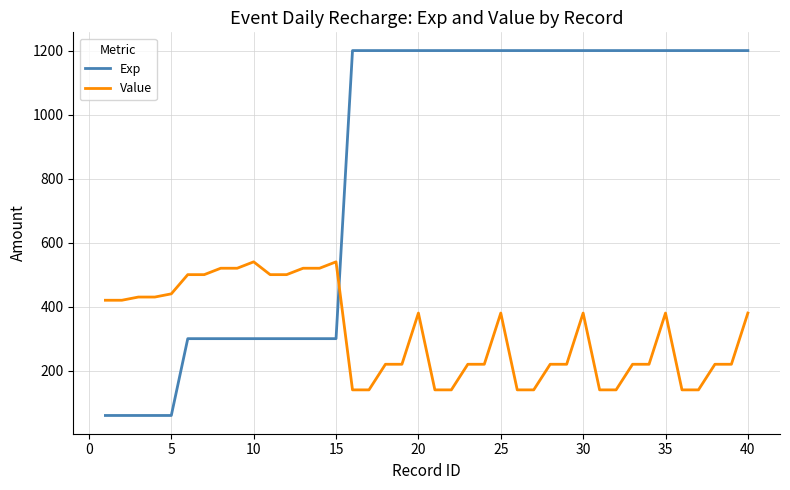

How many Exp values are between 300 and 1200?

35